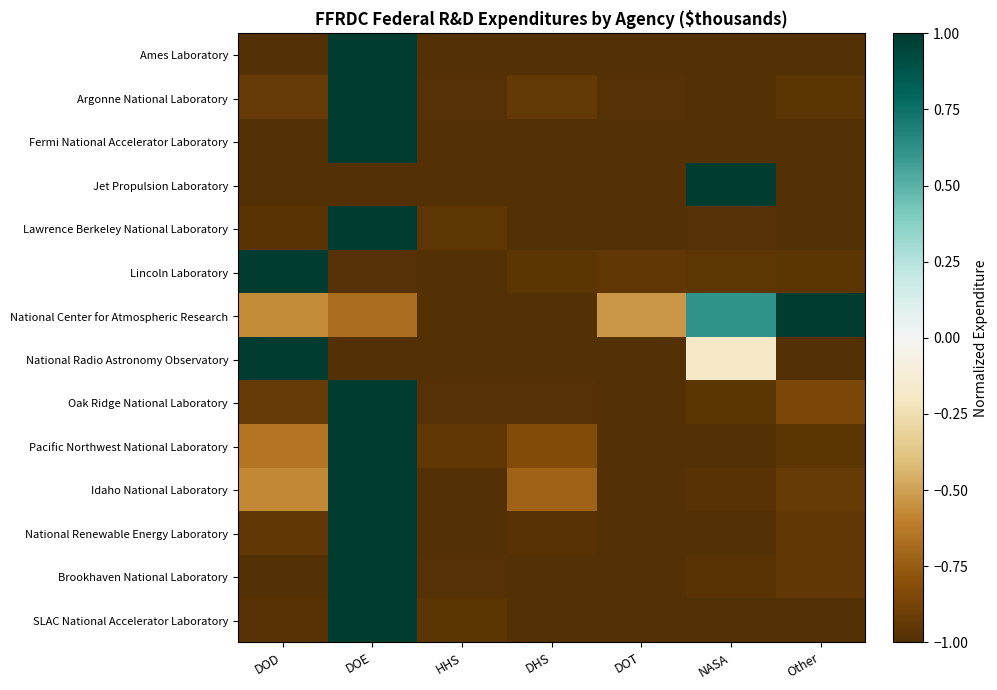

Between DOE and DOT, which is larger?

DOE